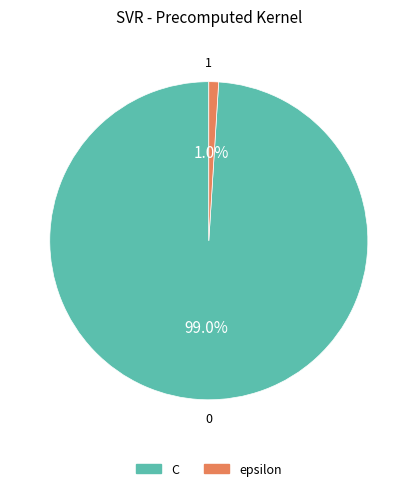

Count the number of slices in the pie.

2